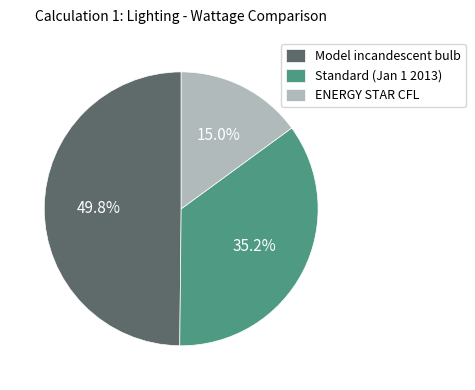

The ENERGY STAR CFL slice represents 29% of the pie. True or false?

False